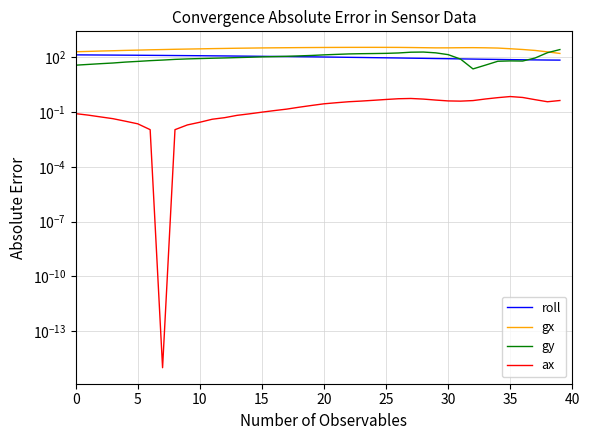

At which category is the sum across all series the highest?

27